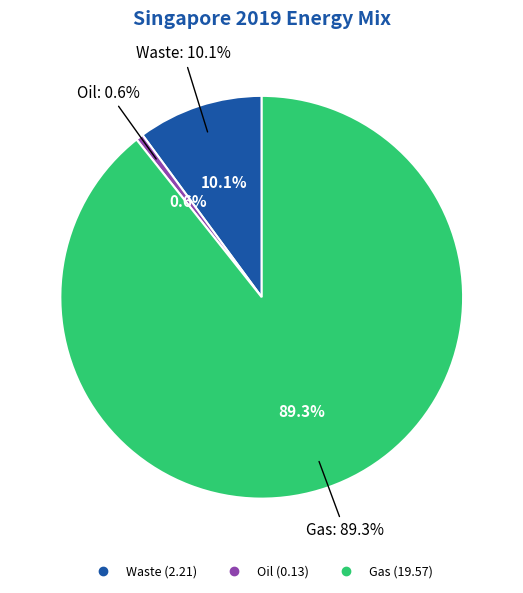

Count the number of slices in the pie.

3